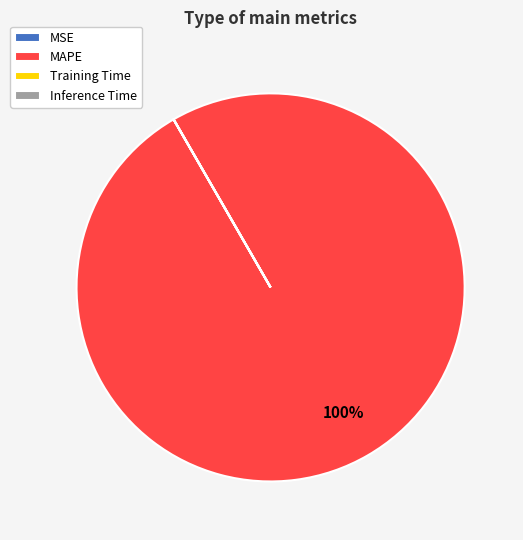

Which category accounts for the majority?

MAPE